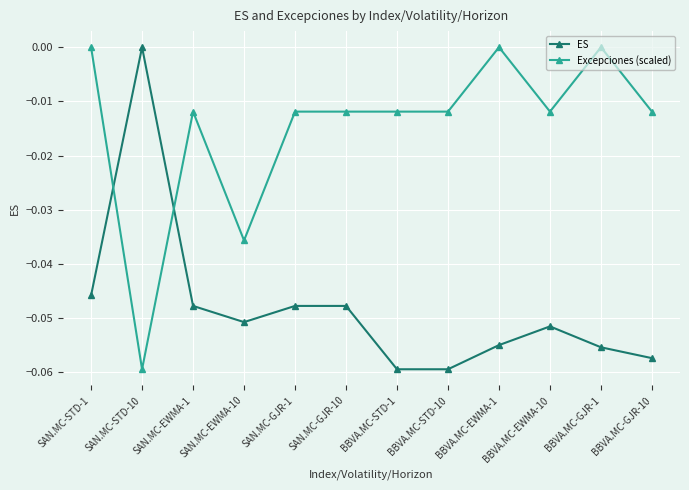

True or false: ES has a value of 0.0 at SAN.MC-STD-10.

True